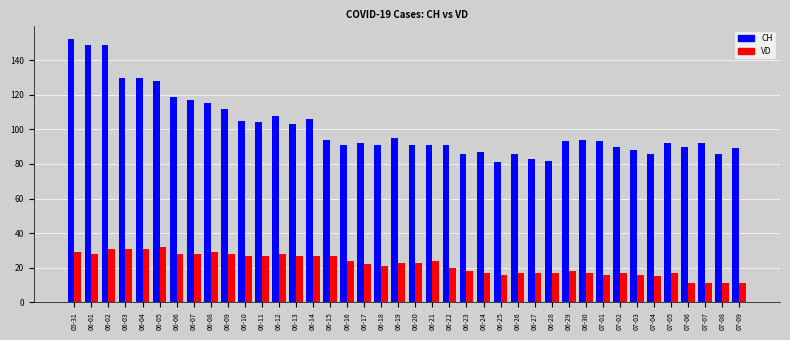

Are the bars grouped side by side (vs. stacked)?

Yes